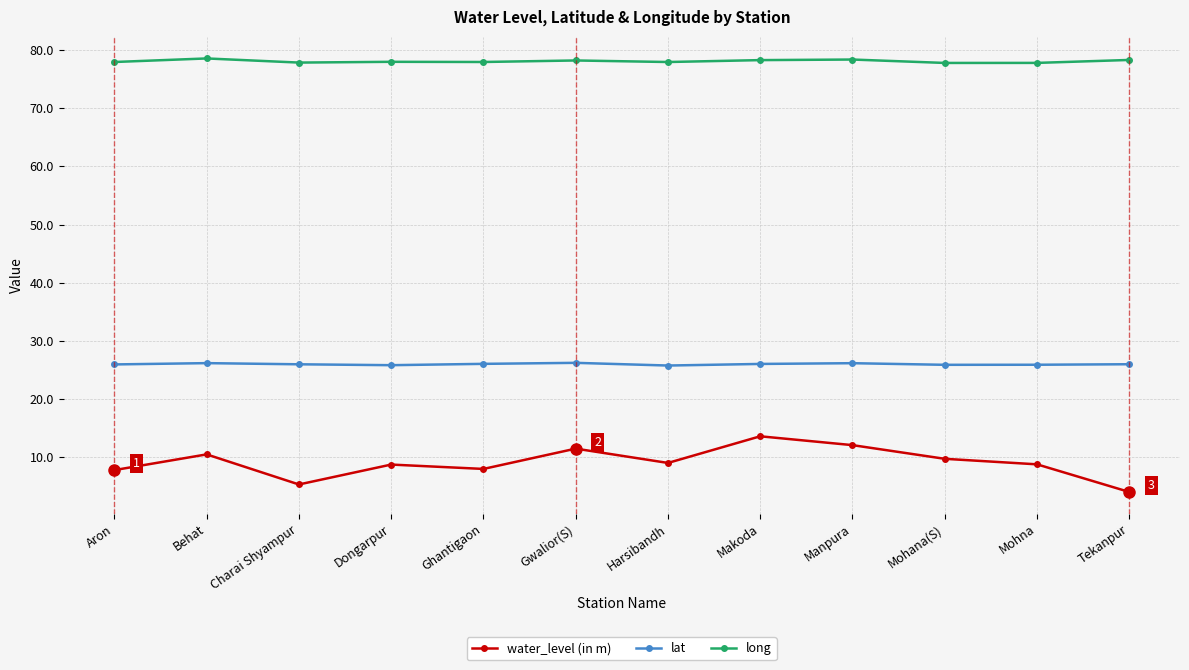

What is the sum of the water_level (in m) values at Manpura and Mohana(S)?

21.8